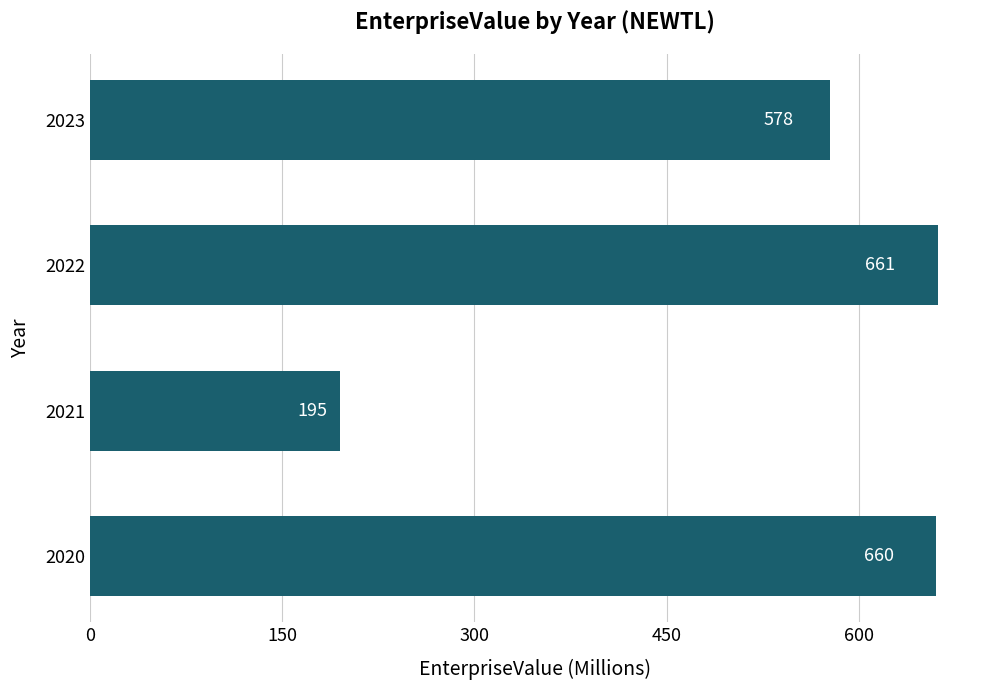

Rank the categories by value from highest to lowest.

2022, 2020, 2023, 2021